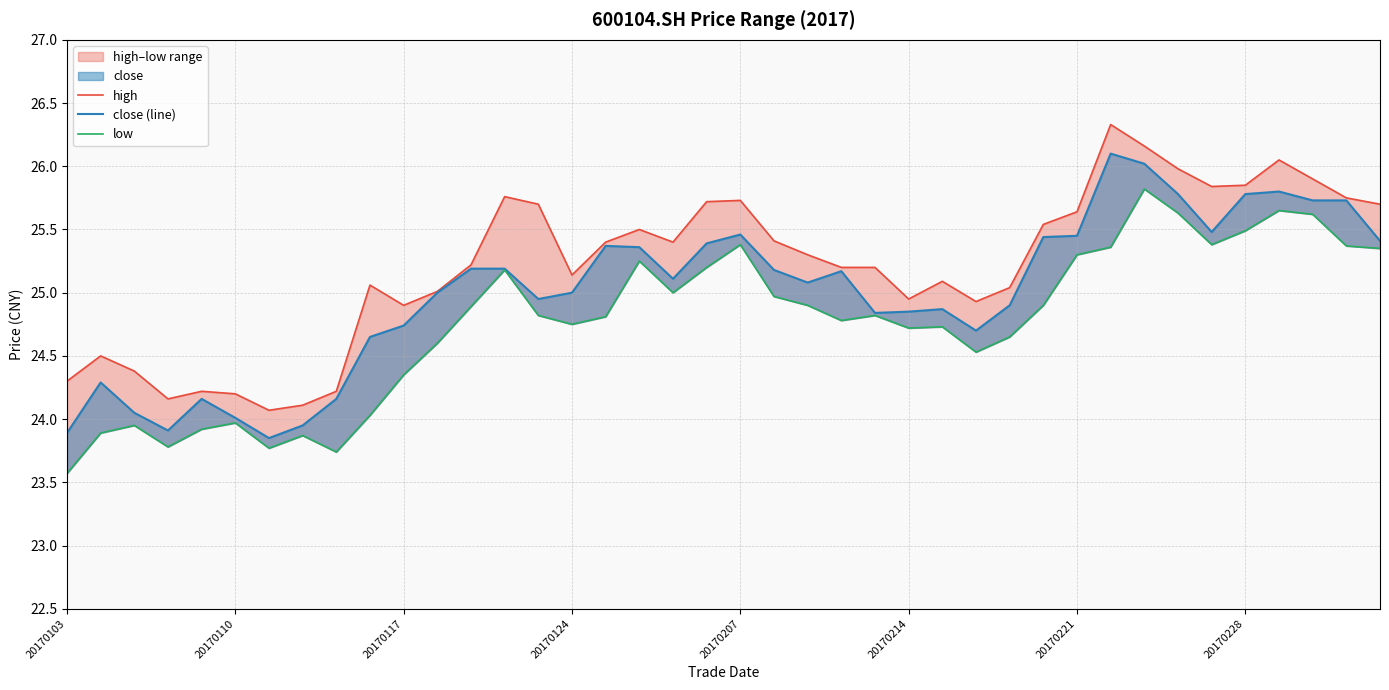

At how many categories does at least one series exceed 24?

40